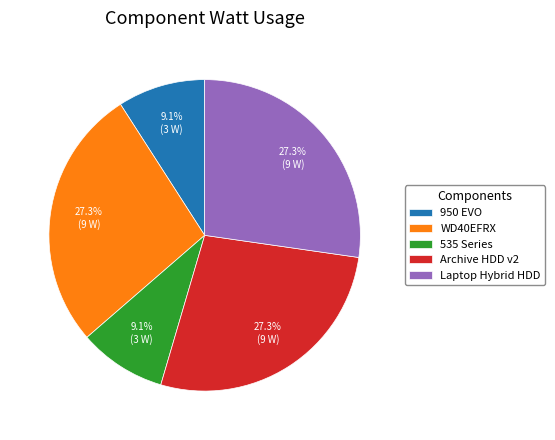

How many slices are in this pie chart?

5